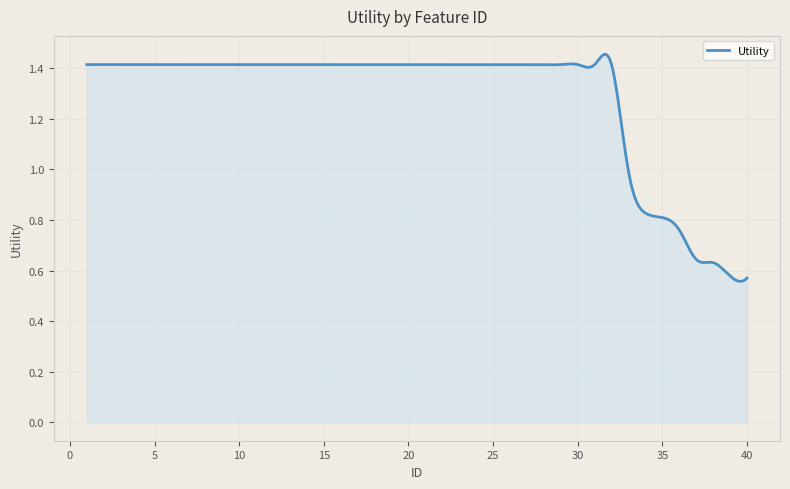

Reading left to right, what are all the values shown in this chart?

1.4	1.4	1.4	1.4	1.4	1.4	1.4	1.4	1.4	1.4	1.4	1.4	1.4	1.4	1.4	1.4	1.4	1.4	1.4	1.4	1.4	1.4	1.4	1.4	1.4	1.4	1.4	1.4	1.4	1.4	1.4	1.4	1.0	0.8	0.8	0.8	0.6	0.6	0.6	0.6